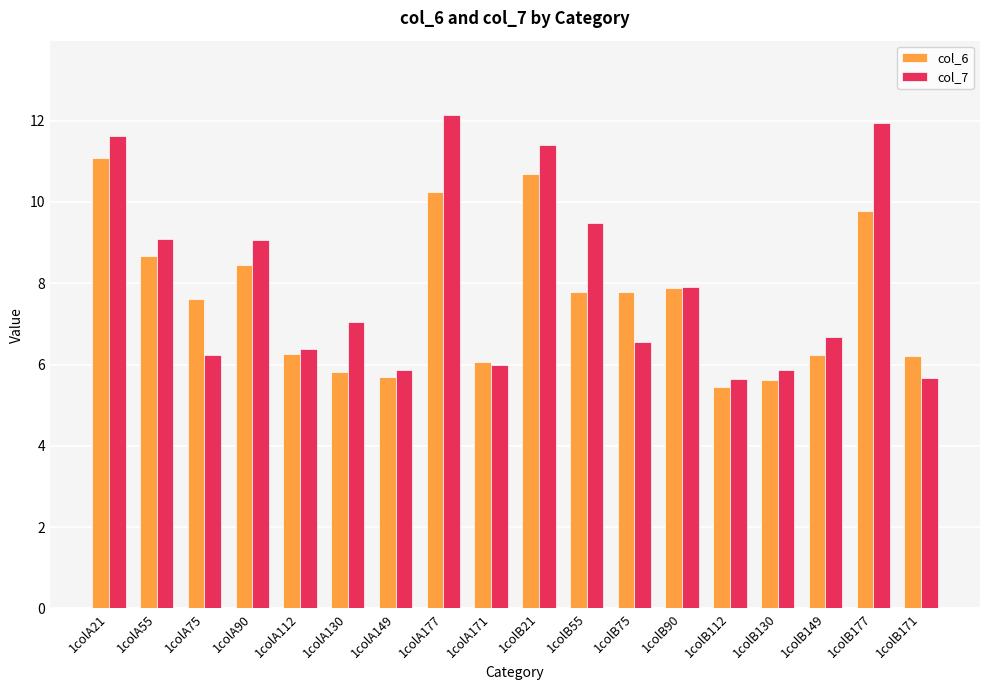

Rank the series by their average value, from highest to lowest.

col_7, col_6